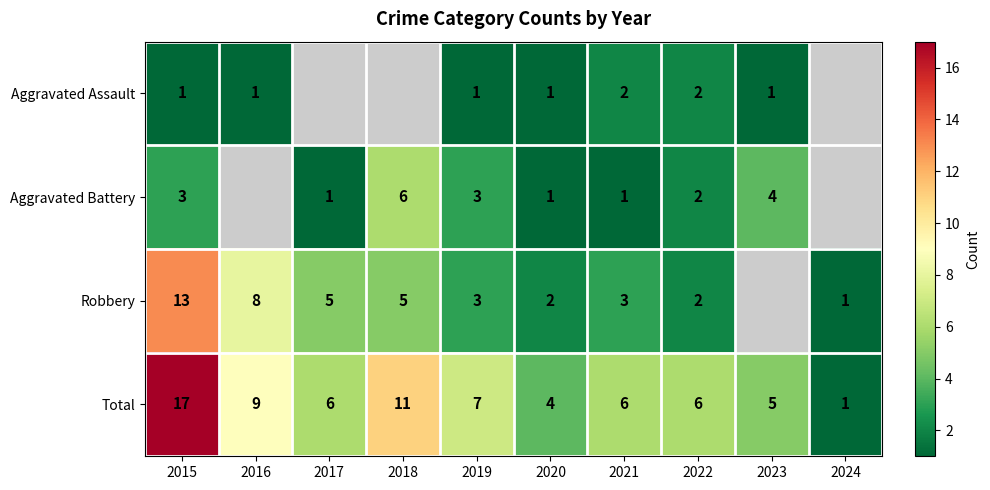

Is the value of Total at 2020 greater than the value of Aggravated Battery at 2019?

Yes